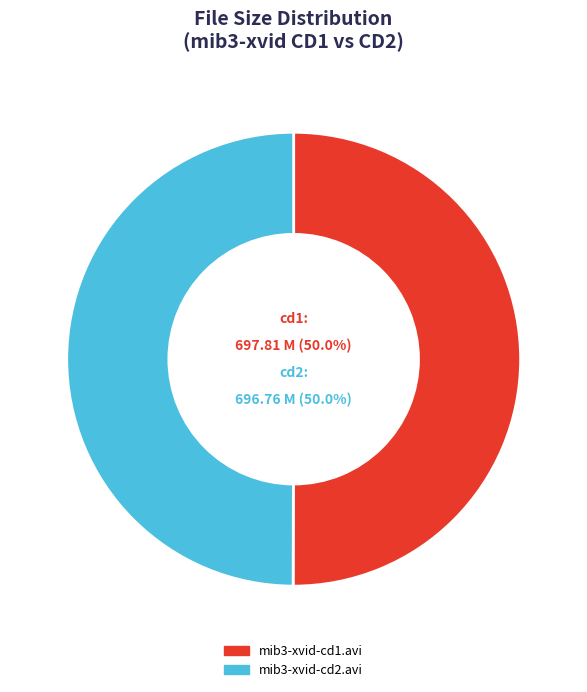

How many segments does this pie chart have?

2